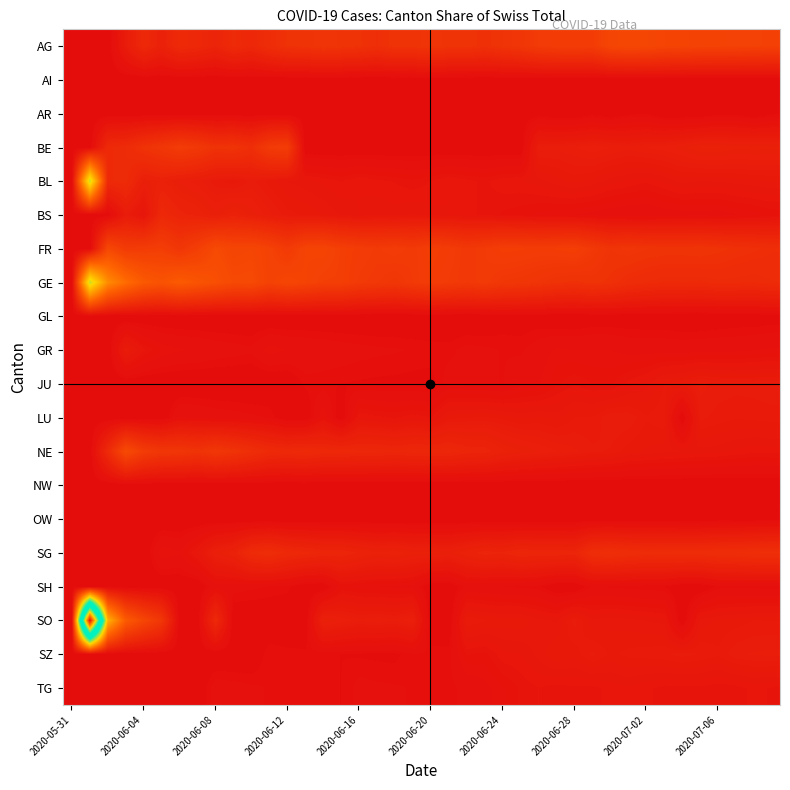

Reading left to right, what are all the values shown in this chart?

AG: 0.0	0.0	0.0	2.6	4.8	3.6	5.1	4.7	4.0	5.1	4.5	5.6	6.3	6.5	6.8	6.6	6.3	5.8	6.5	6.5	6.8	6.5	6.5	6.1	6.6	7.0	7.8	8.1	8.2	8.0	9.6	10.0	9.8	9.4	9.3	9.0	9.0	9.0	8.8	8.7
AI: 0.0	0.0	0.0	0.0	0.0	0.0	0.0	0.0	0.0	0.0	0.0	0.0	0.0	0.0	0.0	0.0	0.0	0.0	0.0	0.0	0.0	0.0	0.0	0.0	0.0	0.0	0.0	0.0	0.0	0.0	0.0	0.0	0.0	0.0	0.0	0.0	0.0	0.0	0.0	0.0
AR: 0.0	0.0	0.0	0.0	0.0	0.0	0.0	0.0	0.0	0.0	0.0	0.0	0.0	0.0	0.0	0.0	0.0	0.0	0.0	0.0	0.0	0.0	0.0	0.0	0.0	0.2	0.2	0.0	0.0	0.2	0.0	0.3	0.3	0.0	0.0	0.0	0.3	0.3	0.0	0.3
BE: 0.0	0.0	5.0	5.3	6.5	7.1	8.1	7.5	6.4	6.6	5.8	7.9	8.3	0.0	0.0	0.0	0.0	0.0	0.0	0.0	0.0	0.0	0.0	0.0	0.0	0.0	2.8	2.8	2.9	3.1	3.0	2.8	3.0	3.0	3.2	3.5	3.5	3.4	3.4	3.4
BL: 0.0	33.3	5.0	5.3	3.2	3.6	3.0	2.8	2.4	2.2	2.6	2.2	1.9	1.8	1.7	1.6	1.8	1.6	1.5	1.4	1.6	1.8	1.6	1.5	1.7	1.8	1.9	2.1	2.2	2.1	1.9	1.7	1.6	1.8	2.0	1.9	2.0	2.0	2.1	2.2
BS: 0.0	0.0	0.0	2.6	1.6	4.8	4.0	3.7	3.2	3.7	3.2	2.8	2.4	2.3	2.1	1.9	1.8	1.9	1.9	2.0	1.8	1.8	1.6	1.5	1.3	1.2	1.1	1.0	1.0	0.9	0.8	0.7	0.7	0.8	0.8	0.9	0.8	1.0	1.1	1.2
FR: 0.0	0.0	10.0	7.9	8.1	8.3	7.1	8.4	10.4	9.6	9.7	9.0	7.8	9.2	9.4	8.5	8.1	7.8	8.0	7.6	8.4	8.0	7.4	7.8	8.3	8.3	8.1	8.2	8.5	7.5	6.7	7.0	6.7	6.6	6.6	6.6	6.4	6.1	5.9	5.7
GE: 0.0	33.3	20.0	15.8	12.9	11.9	13.1	12.1	11.2	10.3	10.4	9.0	9.7	9.2	8.5	8.5	7.7	7.4	7.1	7.6	8.1	7.8	7.4	7.8	7.2	7.0	6.7	6.3	6.1	6.4	6.1	5.5	5.2	5.0	5.0	5.0	5.2	5.1	5.0	5.3
GL: 0.0	0.0	0.0	0.0	0.0	0.0	0.0	0.0	0.0	0.0	0.0	0.0	0.0	0.0	0.0	0.0	0.0	0.0	0.0	0.0	0.0	0.0	0.0	0.0	0.2	0.2	0.2	0.0	0.0	0.1	0.1	0.1	0.1	0.1	0.0	0.0	0.1	0.1	0.1	0.2
GR: 0.0	0.0	0.0	2.6	1.6	1.2	1.0	0.9	0.8	0.7	0.6	1.1	1.0	0.9	0.9	0.8	0.7	0.6	0.6	0.6	0.5	0.5	0.7	0.6	0.6	0.5	0.8	1.0	1.0	1.0	1.0	0.9	0.8	0.9	0.8	0.9	0.9	0.9	1.0	1.0
JU: 0.0	0.0	0.0	0.0	0.0	0.0	0.0	0.0	0.0	0.0	0.0	0.0	0.0	0.5	0.4	0.4	0.4	0.3	0.3	0.3	0.3	0.8	0.7	0.6	0.6	0.9	0.9	1.3	1.5	1.4	1.3	1.6	1.9	2.3	2.5	2.8	2.7	2.6	2.6	2.7
LU: 0.0	0.0	0.0	0.0	0.0	0.0	1.0	0.9	0.8	0.7	0.6	0.6	0.0	0.0	1.3	0.0	1.8	1.6	1.5	1.7	1.6	2.3	2.3	2.4	2.3	2.1	2.2	2.1	2.4	2.3	2.7	2.7	2.4	2.5	0.0	2.6	2.5	2.4	2.4	2.5
NE: 0.0	0.0	5.0	10.5	8.1	7.1	7.1	6.5	7.2	6.6	5.8	5.1	4.9	5.1	4.7	4.7	4.6	4.5	4.3	4.5	4.5	4.5	4.2	4.1	3.6	3.3	3.1	2.9	2.8	2.6	2.5	2.2	2.1	2.0	2.0	1.9	1.8	1.7	1.6	1.7
NW: 0.0	0.0	0.0	0.0	0.0	0.0	0.0	0.0	0.0	0.0	0.0	0.0	0.0	0.0	0.0	0.0	0.0	0.0	0.0	0.0	0.0	0.0	0.0	0.0	0.0	0.0	0.0	0.0	0.0	0.0	0.0	0.0	0.0	0.0	0.0	0.0	0.0	0.0	0.1	0.1
OW: 0.0	0.0	0.0	0.0	0.0	0.0	0.0	0.0	0.0	0.0	0.0	0.0	0.0	0.0	0.0	0.0	0.0	0.0	0.0	0.0	0.0	0.0	0.0	0.0	0.0	0.0	0.0	0.0	0.0	0.1	0.1	0.1	0.1	0.1	0.0	0.0	0.1	0.1	0.1	0.3
SG: 0.0	0.0	0.0	0.0	0.0	1.2	1.0	1.9	3.2	3.7	5.2	5.6	4.9	4.6	4.3	4.3	3.9	3.6	3.7	3.4	3.4	3.3	3.7	4.1	4.0	4.4	4.2	4.3	4.2	5.7	5.9	5.6	5.4	5.5	5.5	5.5	5.7	5.7	5.9	5.9
SH: 0.0	0.0	0.0	0.0	0.0	0.0	0.0	0.0	0.8	0.7	0.6	0.6	0.5	0.0	0.0	1.2	1.1	1.0	0.9	0.8	0.0	0.0	0.7	0.6	0.6	0.5	0.5	0.0	0.0	0.6	0.5	0.5	0.4	0.4	0.0	0.0	0.5	0.5	0.5	0.5
SO: 0.0	100.0	25.0	13.2	9.7	7.1	0.0	0.0	4.8	0.0	0.0	0.0	0.0	0.0	3.4	3.1	2.8	2.9	2.8	3.1	0.0	0.0	2.6	2.4	2.3	2.3	2.0	1.9	2.6	2.0	2.1	2.0	1.9	1.9	0.0	2.0	2.2	2.2	2.3	2.3
SZ: 0.0	0.0	0.0	0.0	0.0	0.0	0.0	0.0	0.0	0.0	0.0	0.6	0.5	0.5	0.4	0.4	0.4	0.3	0.3	0.6	0.5	0.5	1.4	1.3	1.7	1.8	2.0	2.4	2.2	2.6	2.3	2.4	2.5	2.5	2.6	2.5	2.4	2.7	2.8	2.8
TG: 0.0	0.0	0.0	0.0	0.0	0.0	0.0	0.0	0.8	0.7	0.6	0.6	0.5	0.5	0.4	0.4	0.7	0.6	0.6	0.6	0.5	0.5	0.7	0.9	1.1	1.4	1.6	1.5	1.5	1.5	1.6	1.7	1.6	1.5	1.5	1.5	1.4	1.5	1.6	1.5